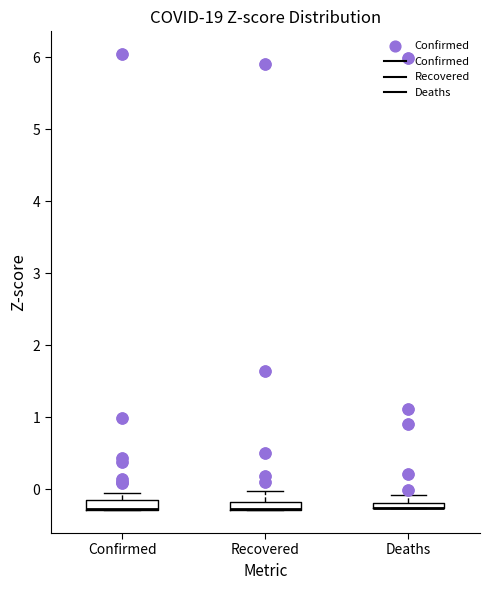

Where is the upper edge of the box for Confirmed on the y-axis? The values are not printed on the chart, so give them approximately, as read against the axis.

-0.2